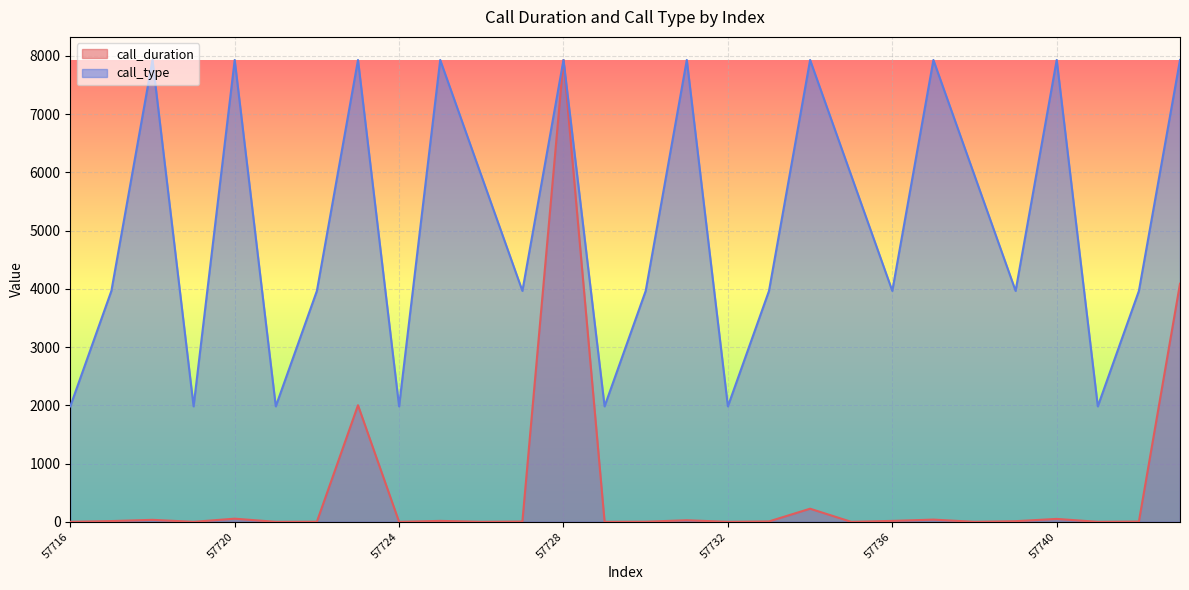

What is the sum of the call_type values at 57721 and 57733?

5947.5